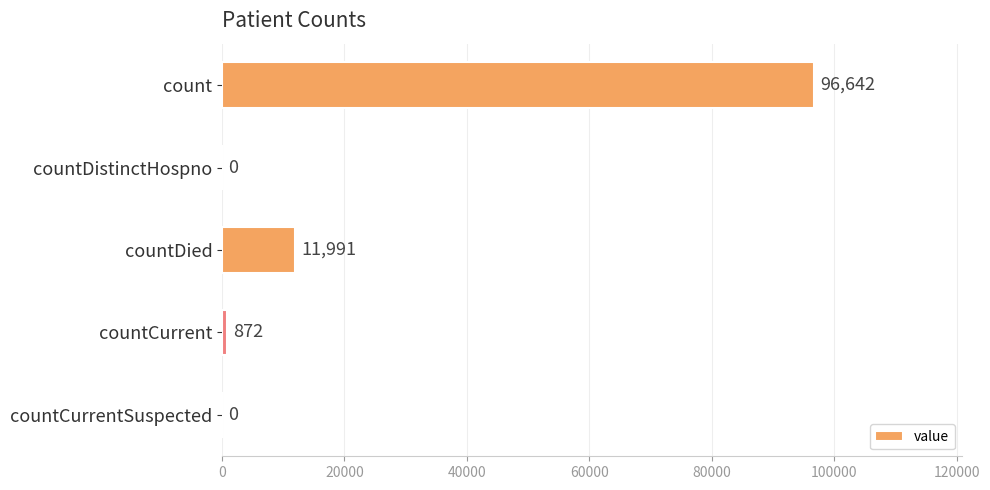

True or false: the data shows 18500 at countDied.

False